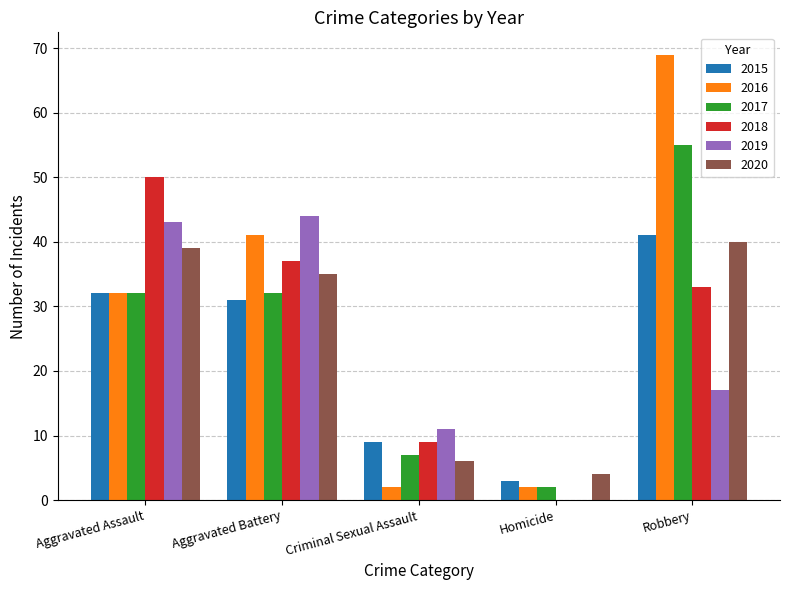

Reading left to right, transcribe all the data shown in this chart.

2015: 32	31	9	3	41
2016: 32	41	2	2	69
2017: 32	32	7	2	55
2018: 50	37	9	0	33
2019: 43	44	11	0	17
2020: 39	35	6	4	40